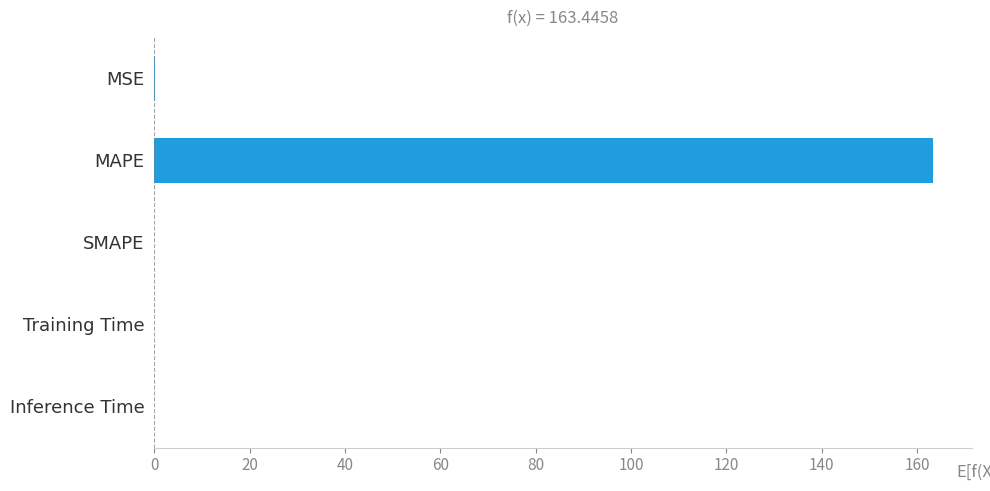

The value at SMAPE is 0.0. True or false?

True